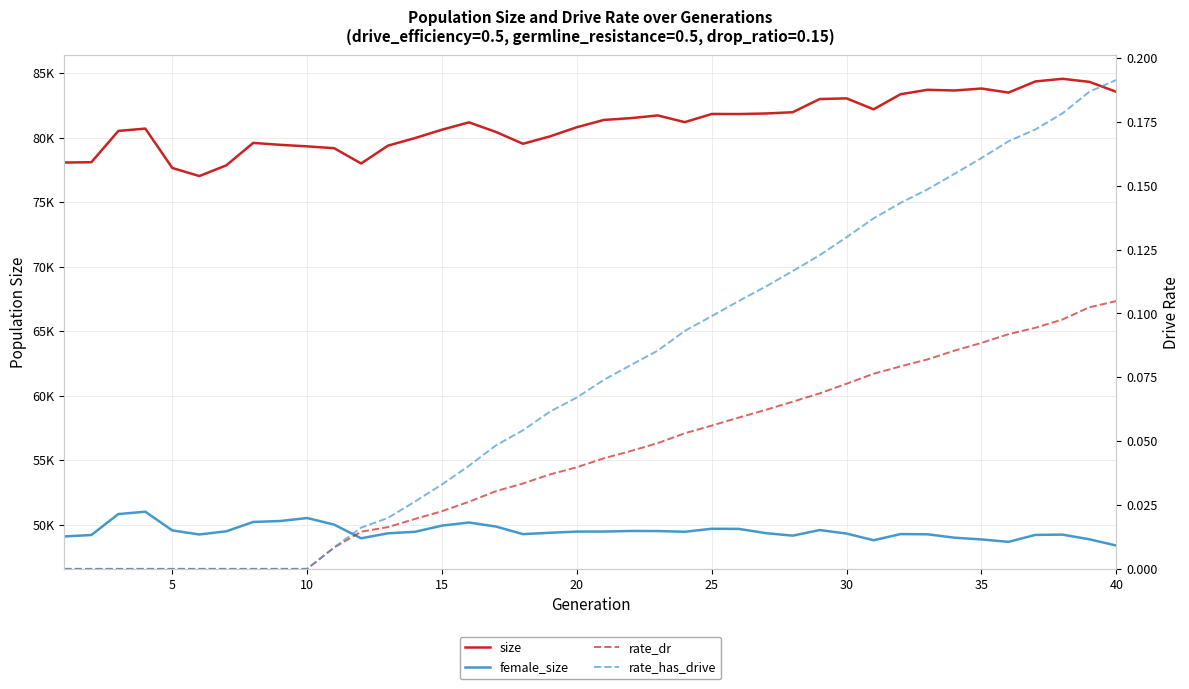

Does the chart have visible grid lines?

Yes